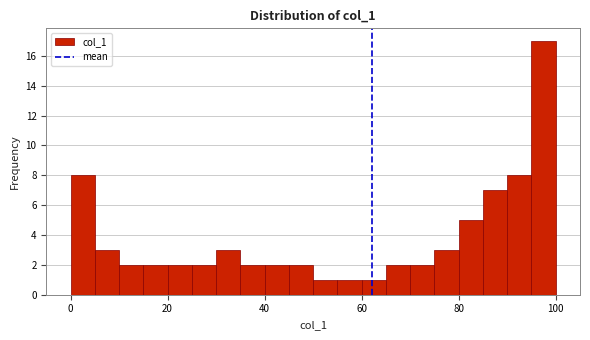

Read against the x-axis, roughly where is the centre of the tallest bar?

98